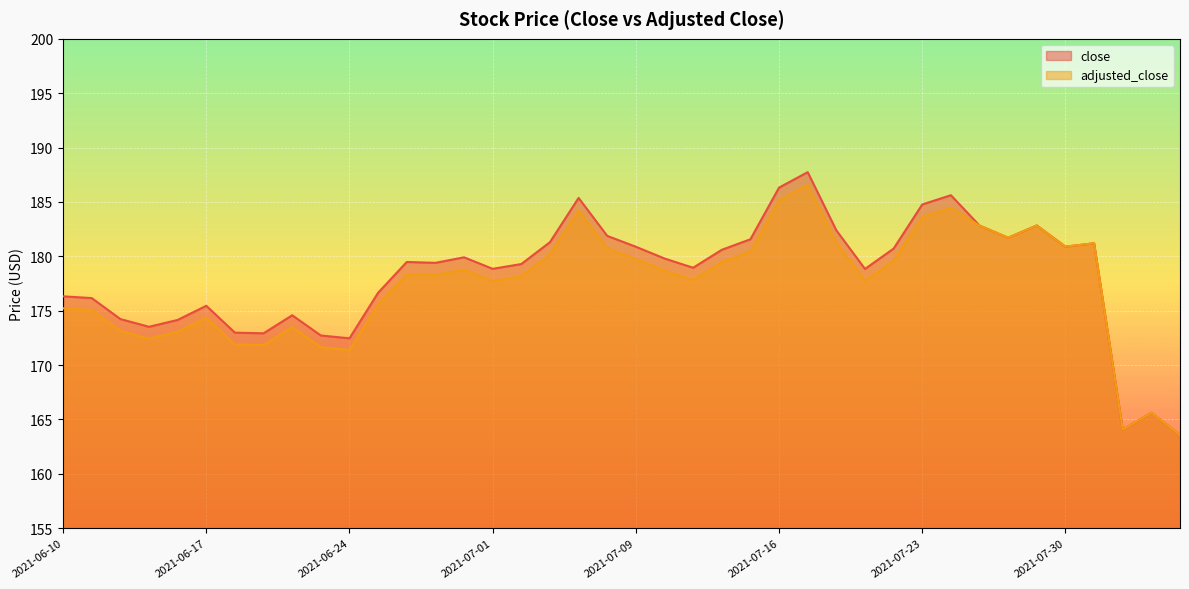

Read the close value at 2021-06-15.

173.5